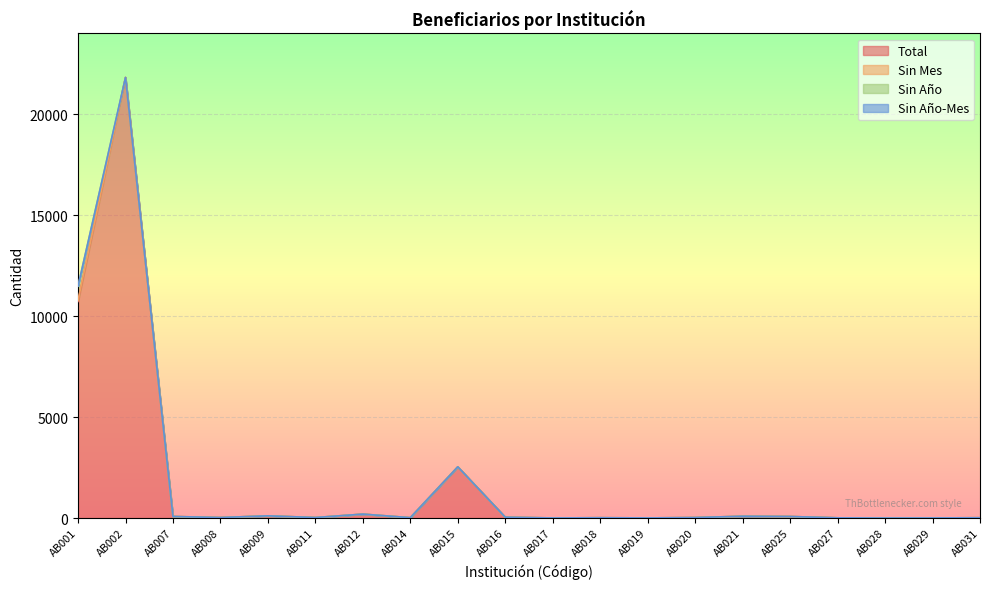

At AB021, list the series in order from smallest to largest.

Sin Mes, Sin Año, Sin Año-Mes, Total